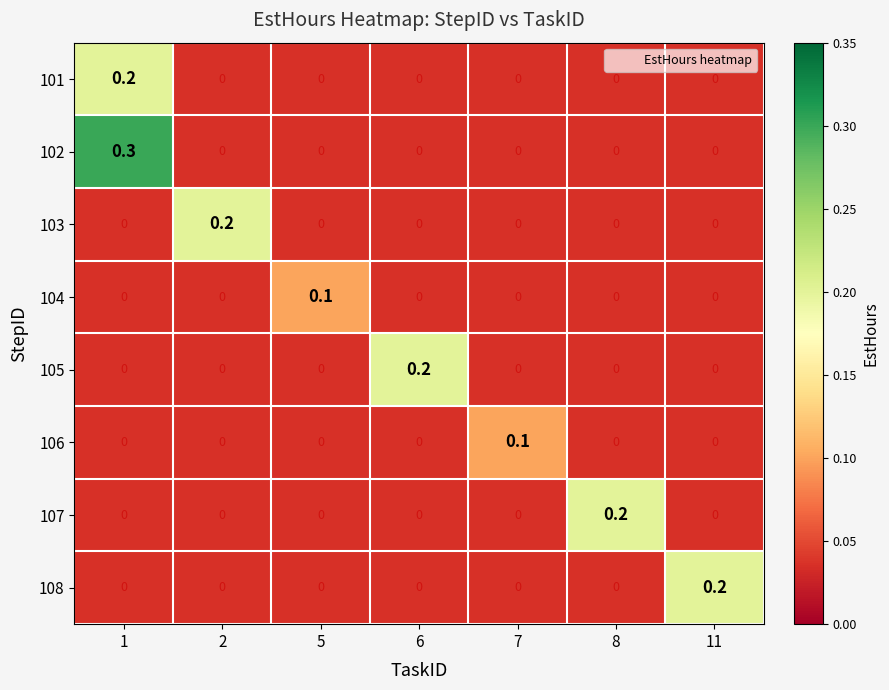

Is the value of 106 at 2 greater than the value of 105 at 5?

No